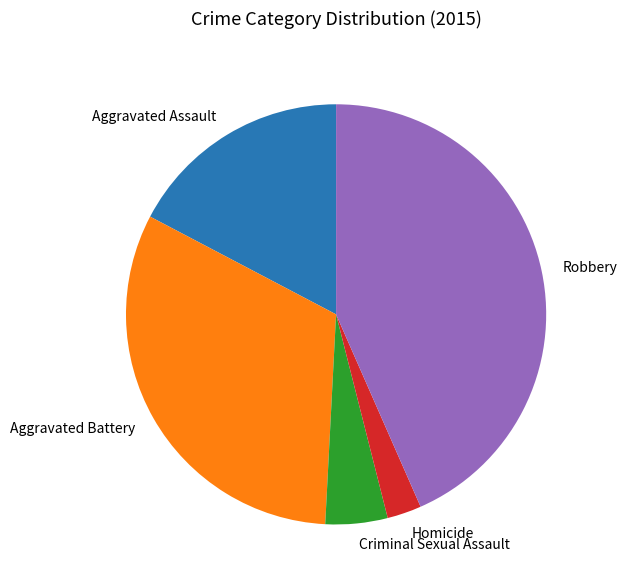

The Aggravated Battery slice represents 32% of the pie. True or false?

True